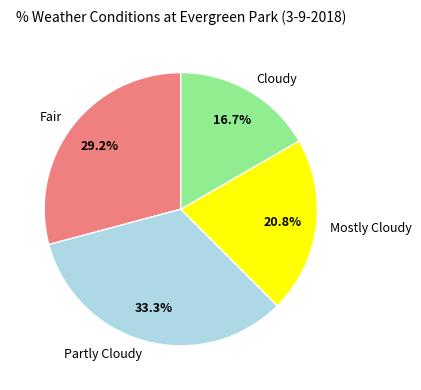

Between Fair and Cloudy, which is larger?

Fair